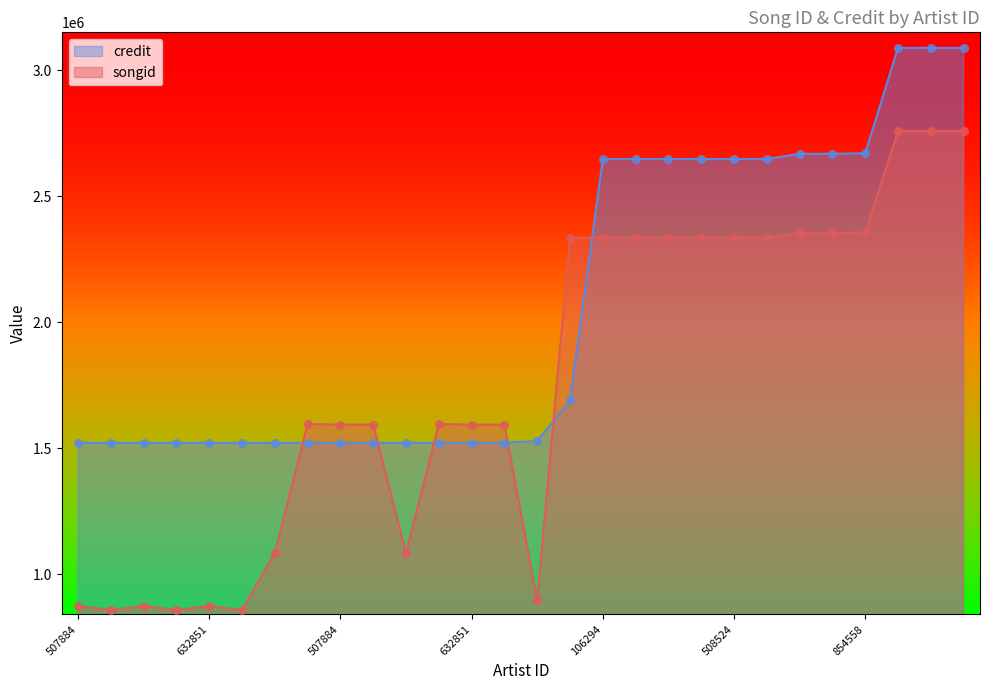

What are all the series names shown in the legend?

credit, songid